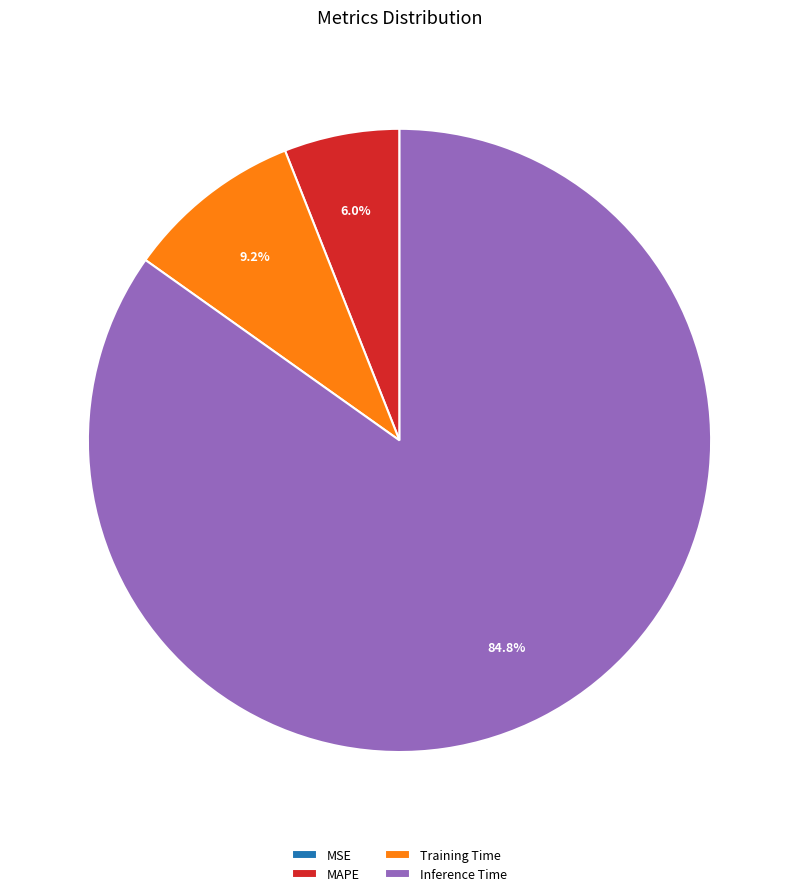

Which category has the biggest portion of the pie?

Inference Time